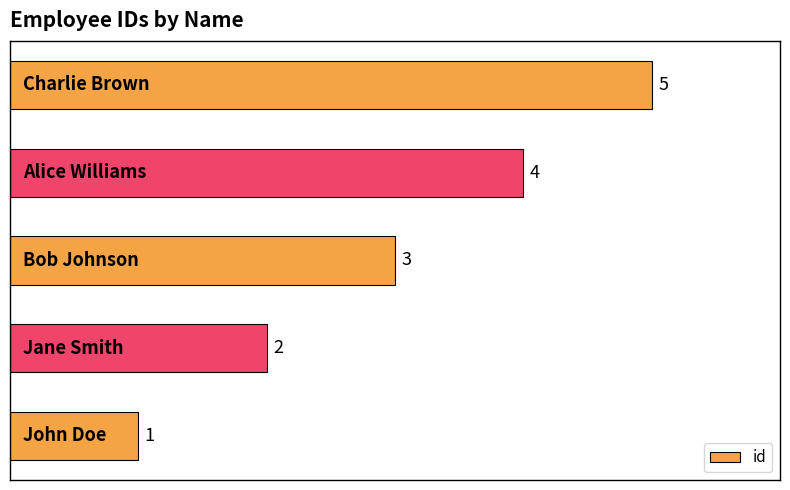

How many values are between 2 and 4?

3